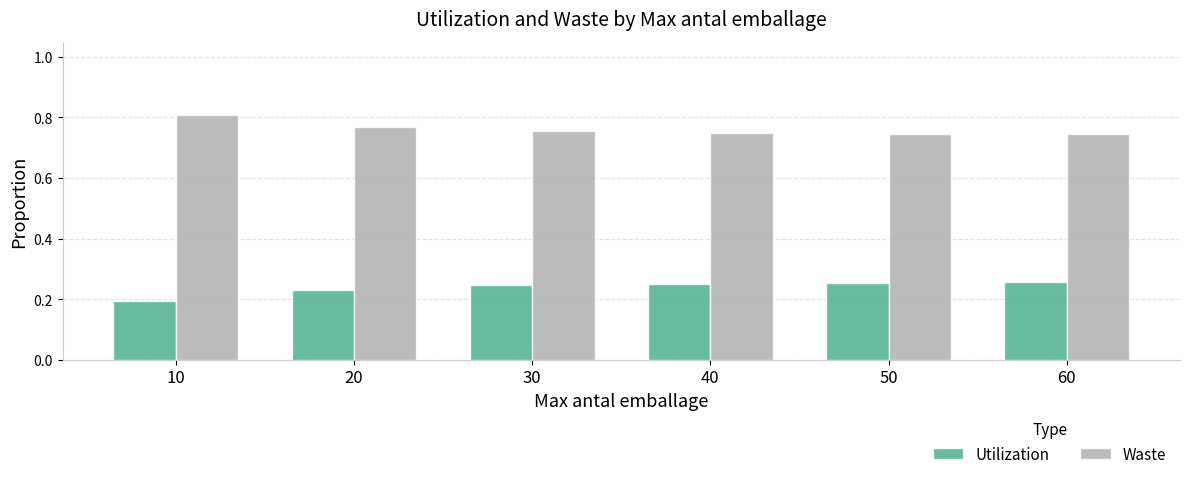

At how many categories does at least one series exceed 0?

6